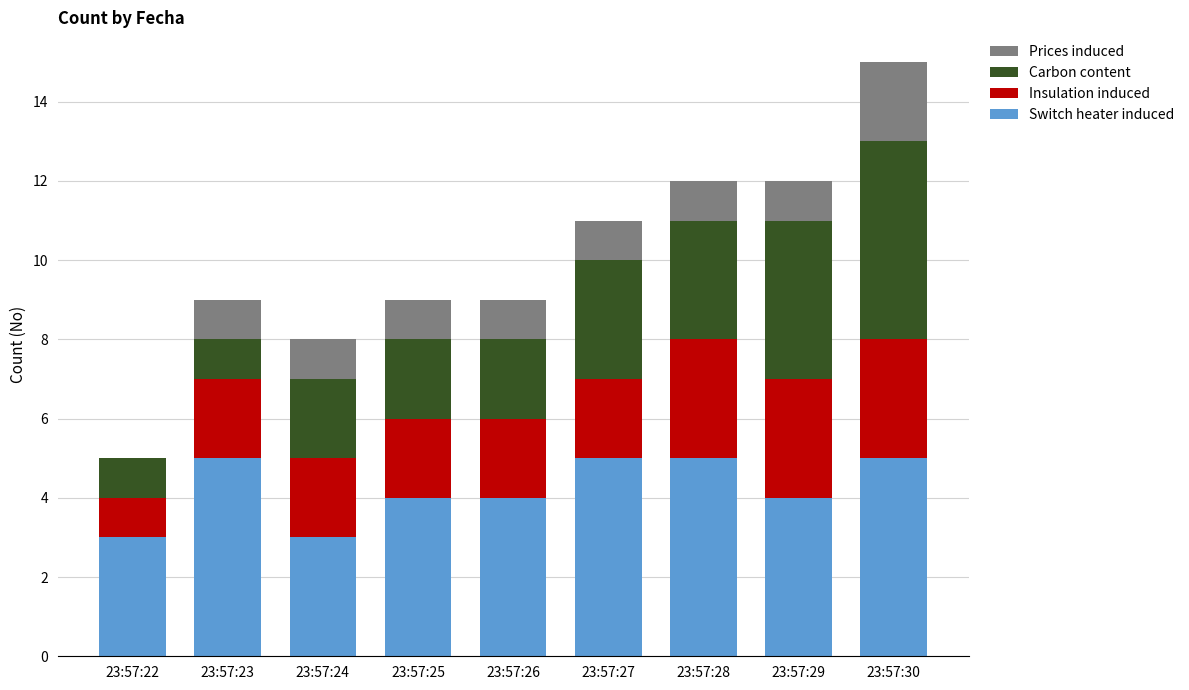

The value of Switch heater induced at 23:57:27 is 5. True or false?

True